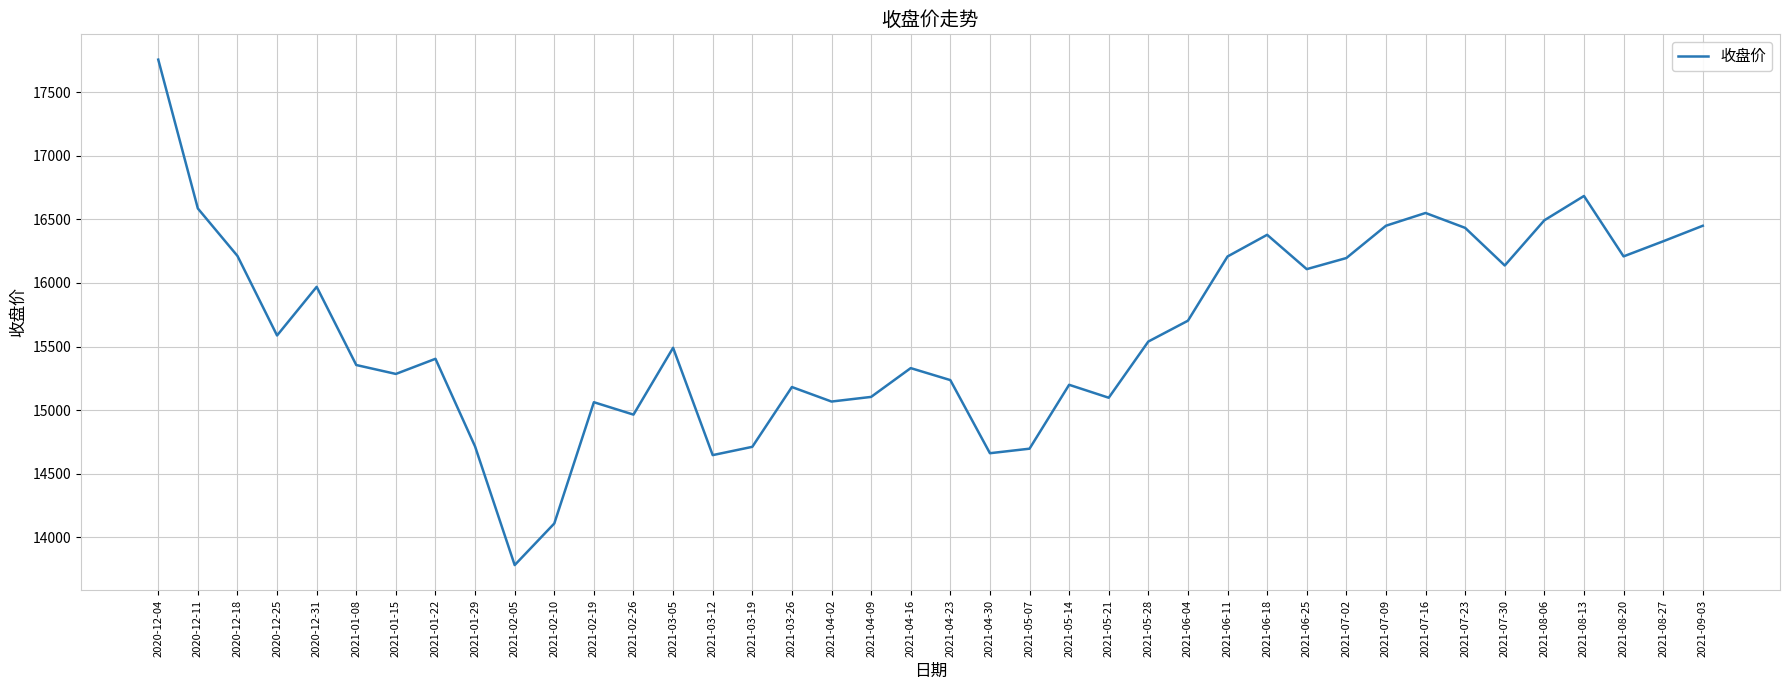

What is the greatest value displayed?

17756.6